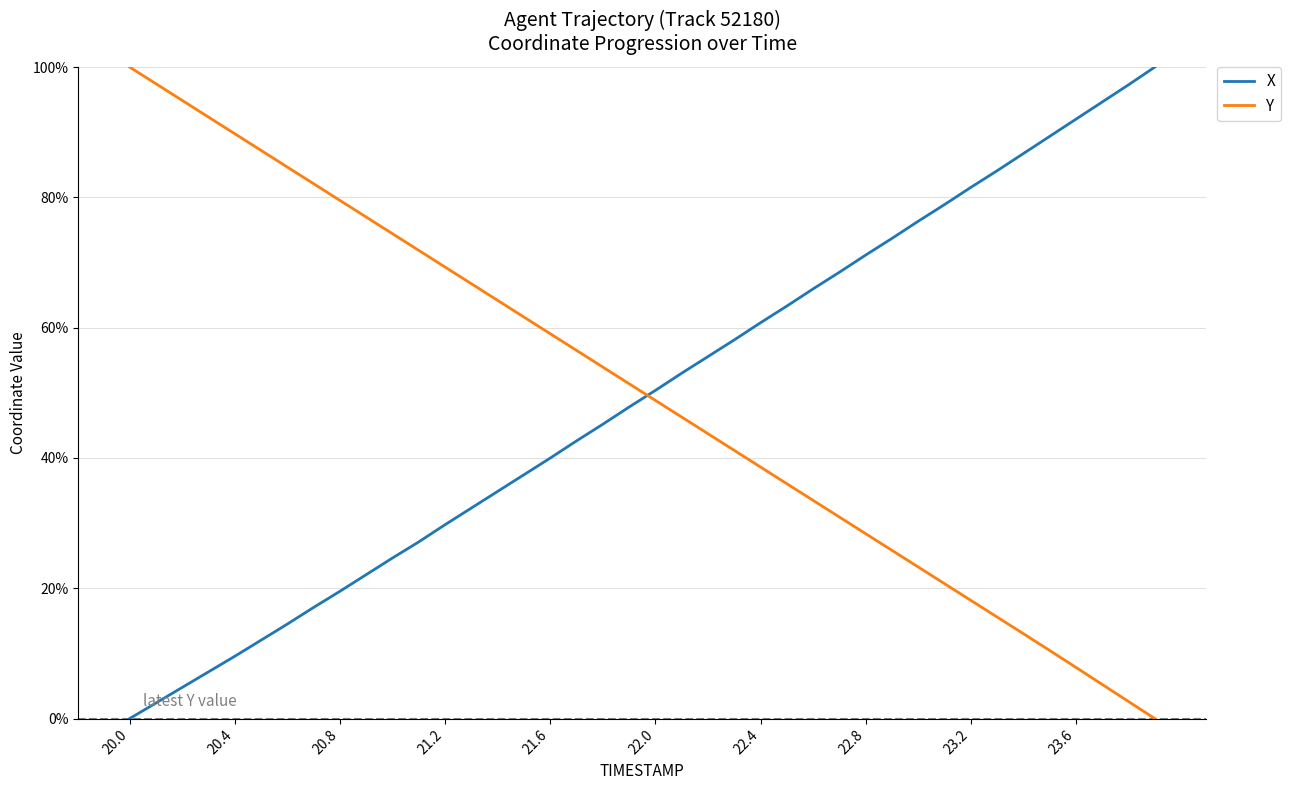

Does the chart have visible grid lines?

Yes